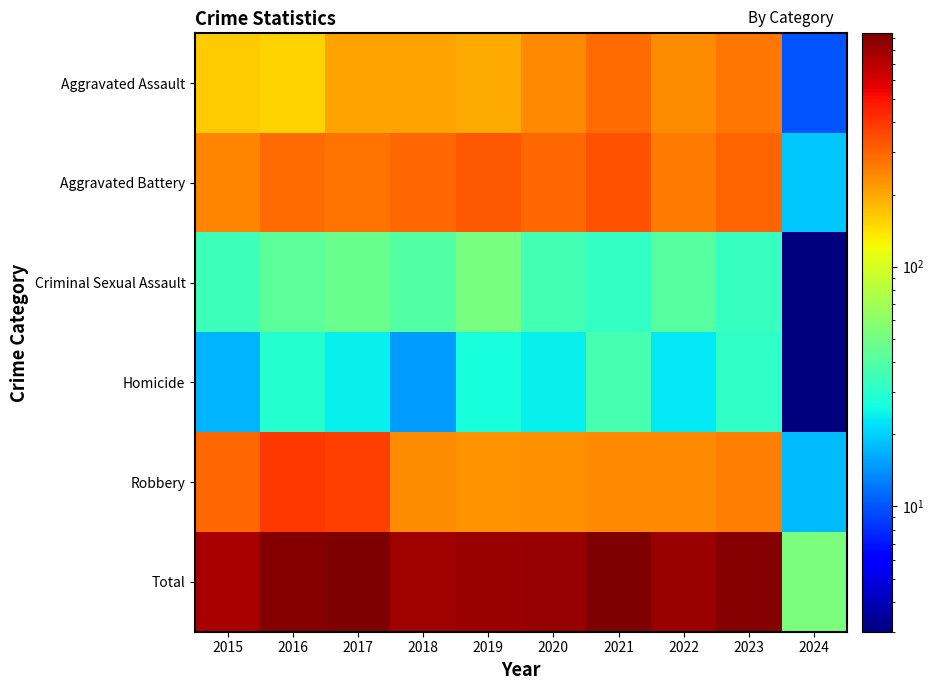

Reading left to right, what are all the values shown in this chart?

Aggravated Assault: 2015=160	2016=154	2017=207	2018=206	2019=197	2020=242	2021=292	2022=239	2023=273	2024=10
Aggravated Battery: 2015=246	2016=288	2017=277	2018=296	2019=321	2020=293	2021=336	2022=263	2023=303	2024=19
Criminal Sexual Assault: 2015=34	2016=43	2017=47	2018=40	2019=51	2020=36	2021=32	2022=41	2023=33	2024=3
Homicide: 2015=17	2016=29	2017=24	2018=15	2019=27	2020=24	2021=37	2022=23	2023=31	2024=3
Robbery: 2015=297	2016=394	2017=381	2018=237	2019=224	2020=233	2021=244	2022=243	2023=261	2024=18
Total: 2015=754	2016=908	2017=936	2018=794	2019=820	2020=828	2021=941	2022=809	2023=901	2024=53